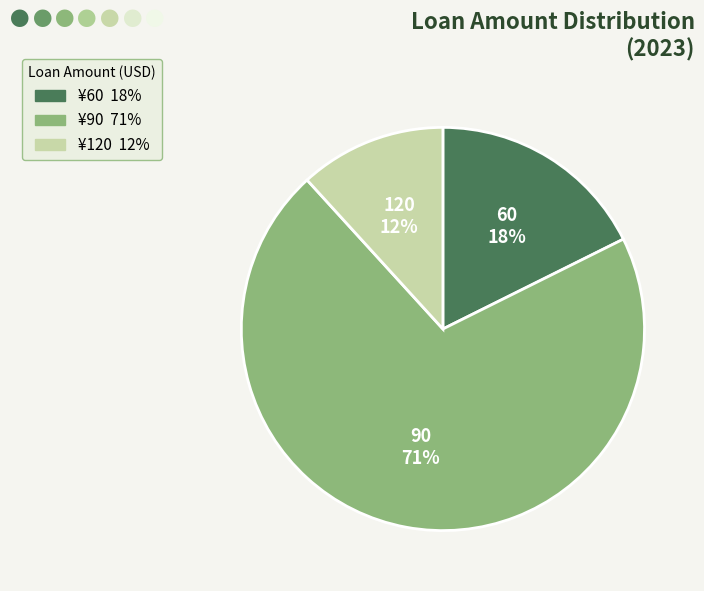

What percentage is the 120 slice, to the nearest percent?

12%